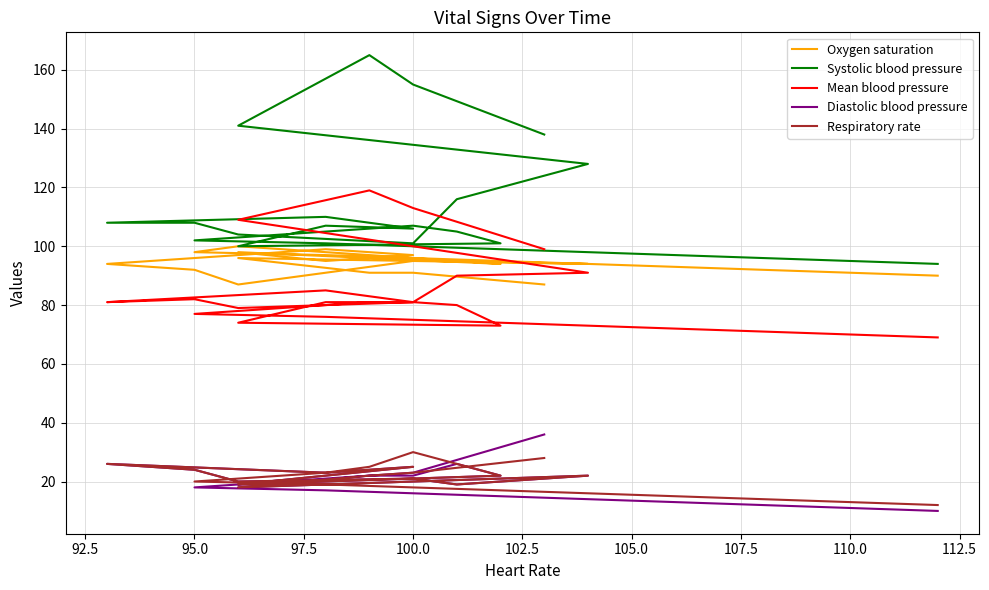

Does the chart have visible grid lines?

Yes